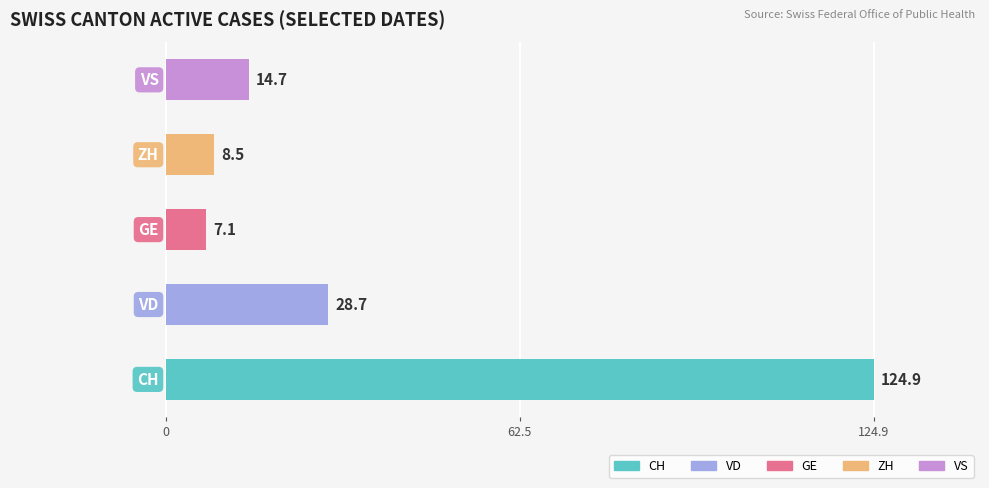

What is the minimum value shown in the chart?

7.1